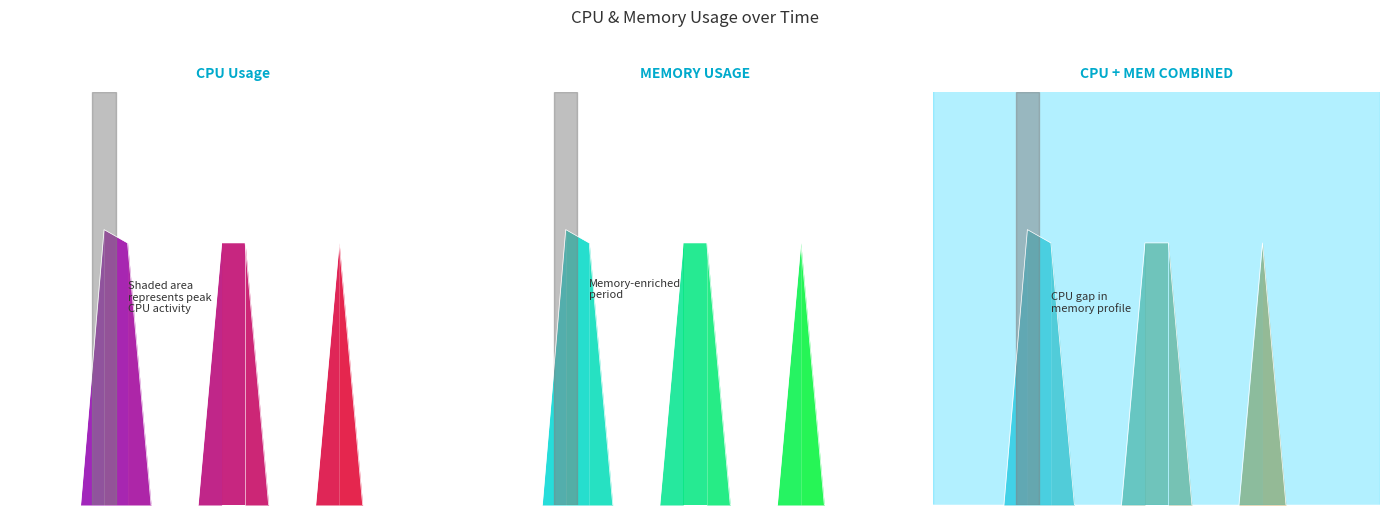

Does the chart display data point markers on the line(s)?

No